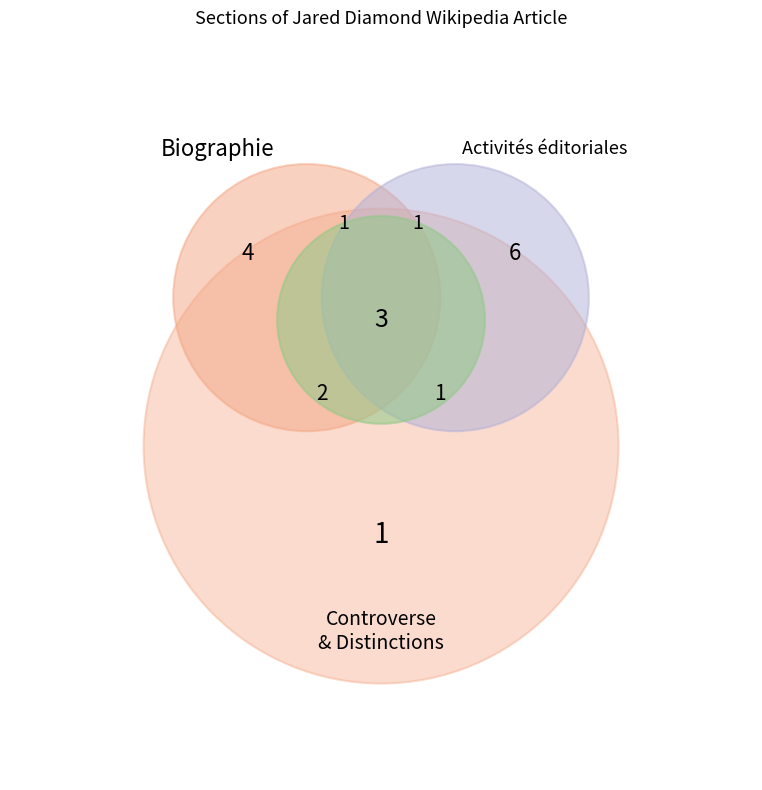

To the nearest percent, what is the average slice percentage?

20%